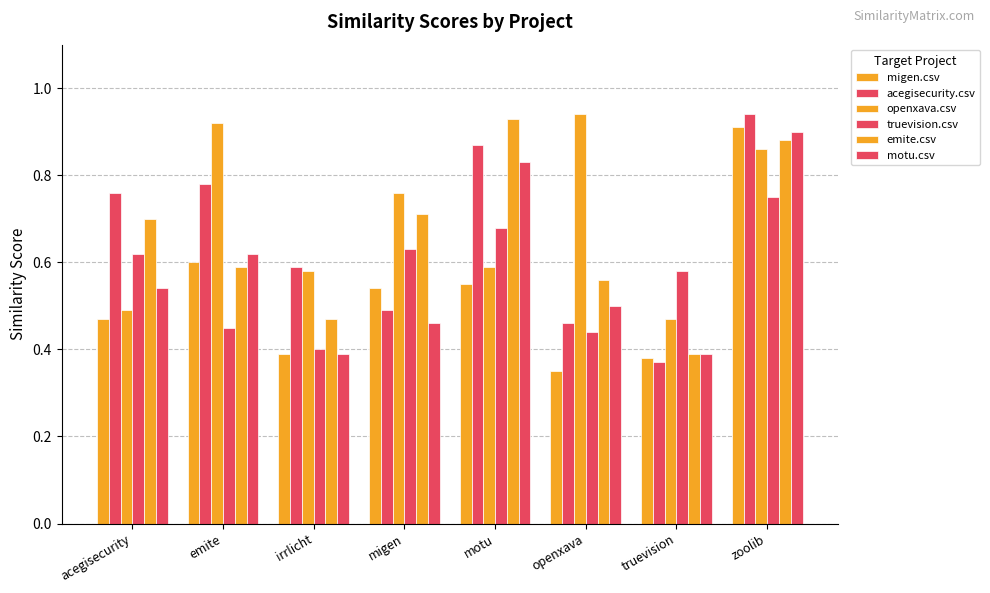

Which series changed the most between irrlicht and migen?

emite.csv